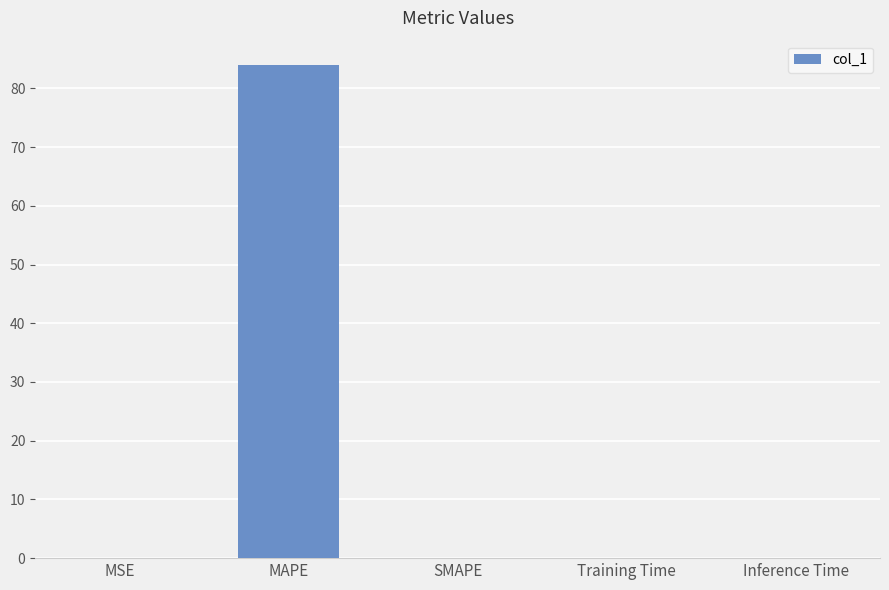

The chart shows a value of 0.1 at MSE. True or false?

True